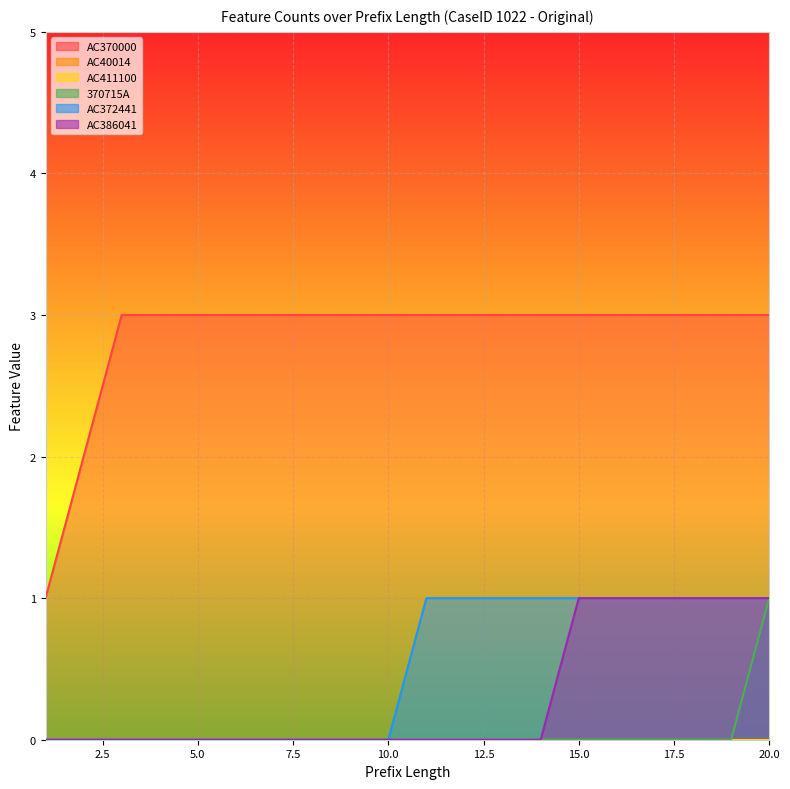

What is the sum of all AC386041 values?

6